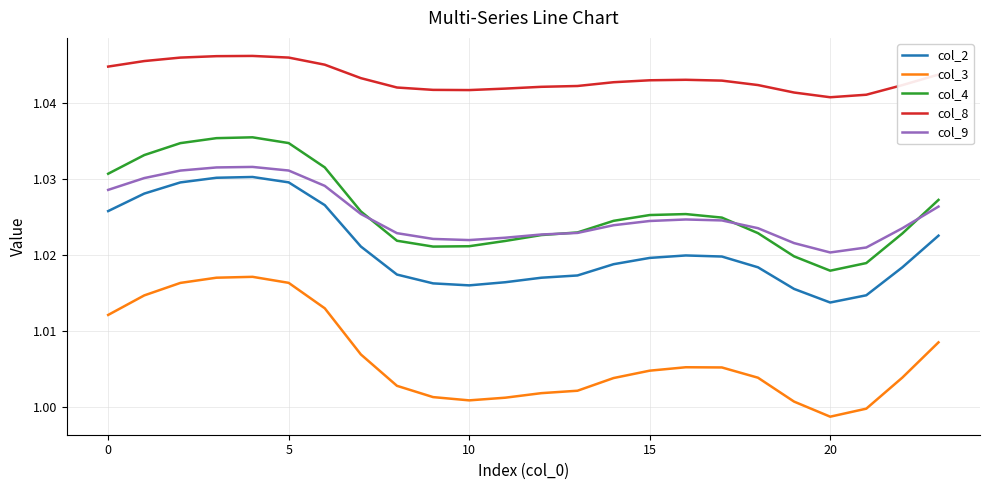

List the series in order of their peak value, lowest first.

col_3, col_2, col_9, col_4, col_8